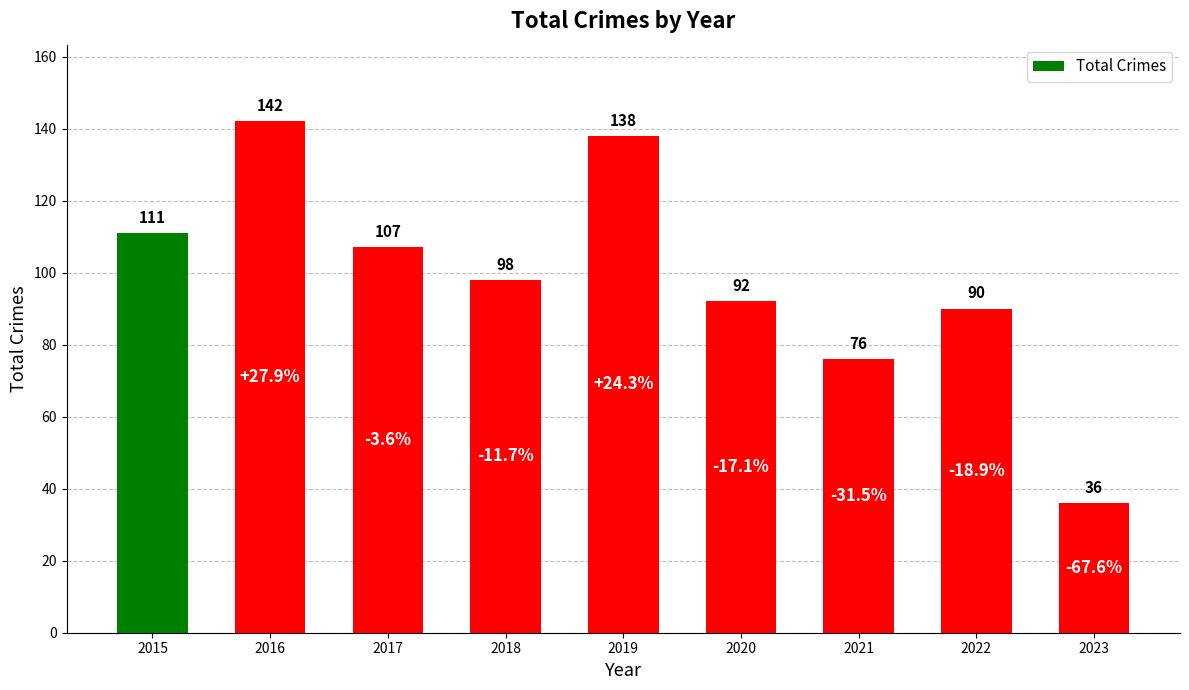

What is the change in value from 2018 to 2020?

-6